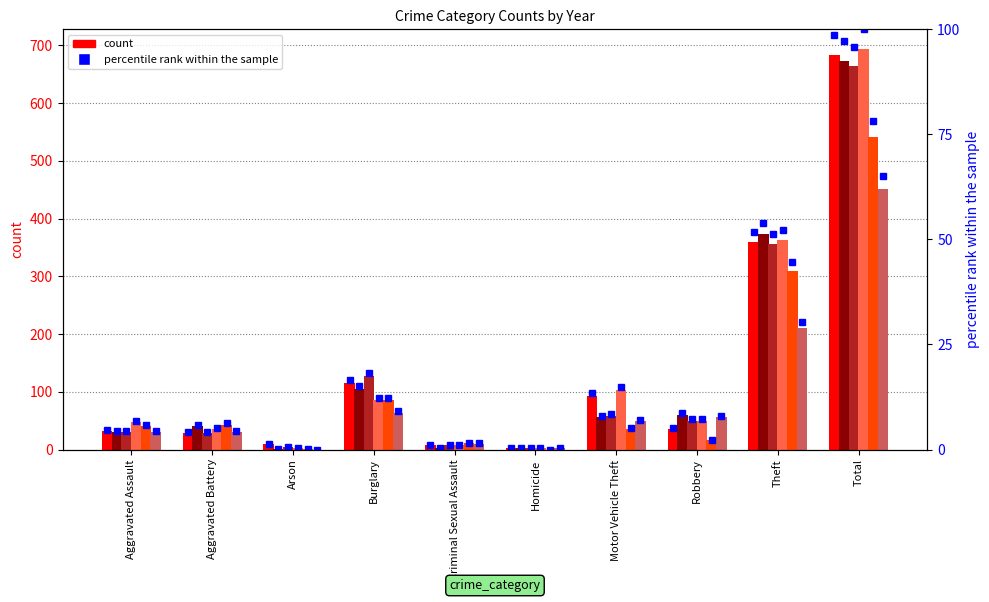

What value does the data have at Burglary?

16.6